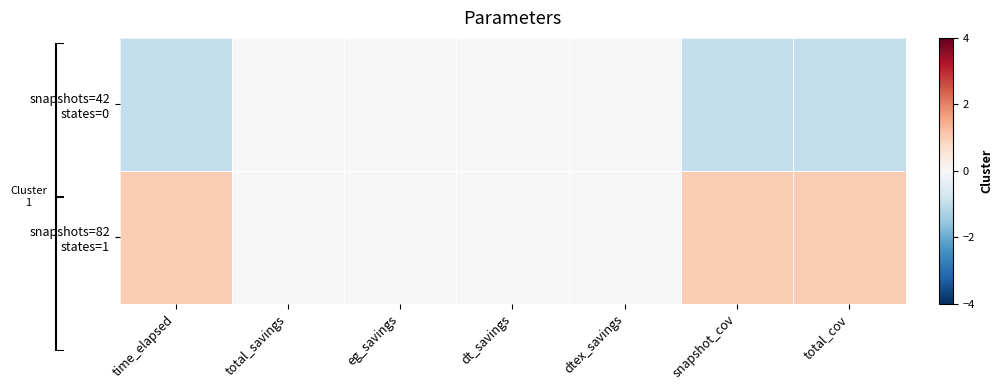

Which has a higher value, eg_savings or dt_savings?

eg_savings